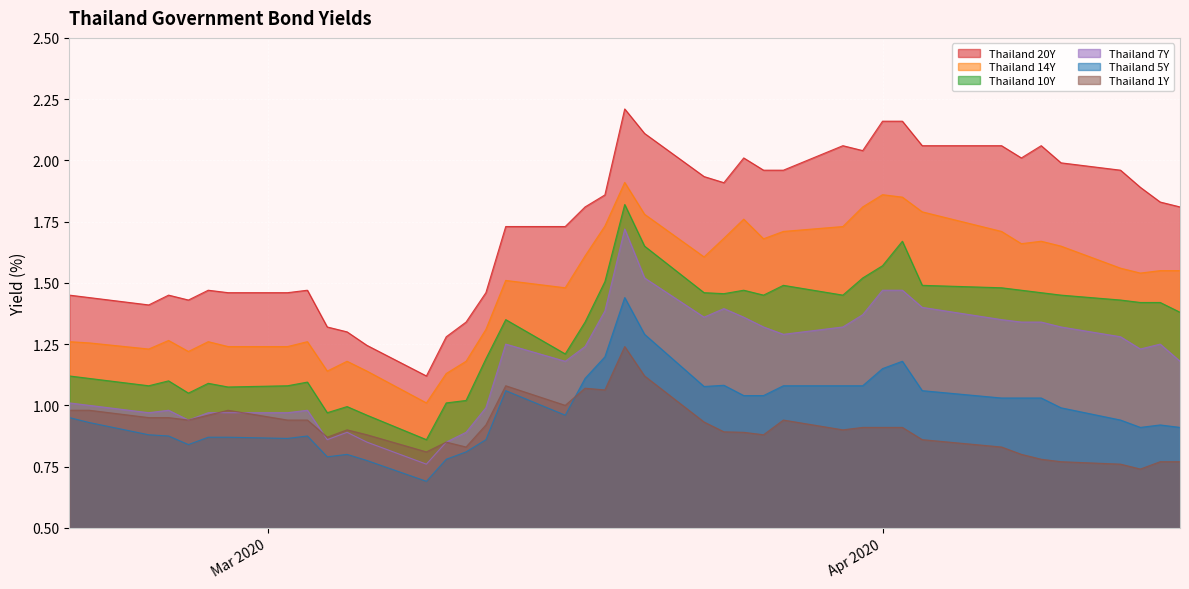

How many distinct data groups are displayed?

6